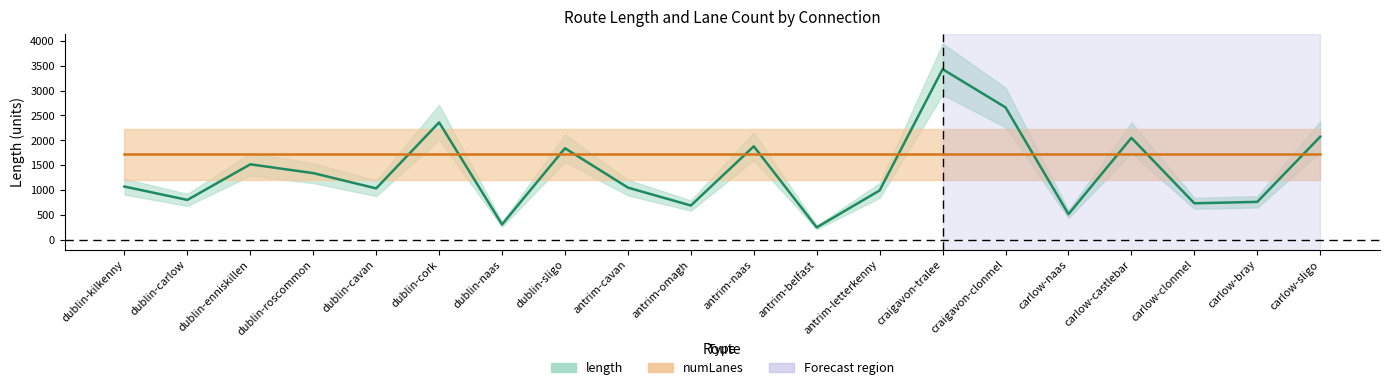

The chart shows a value of 1032.8 at dublin-cavan. True or false?

True